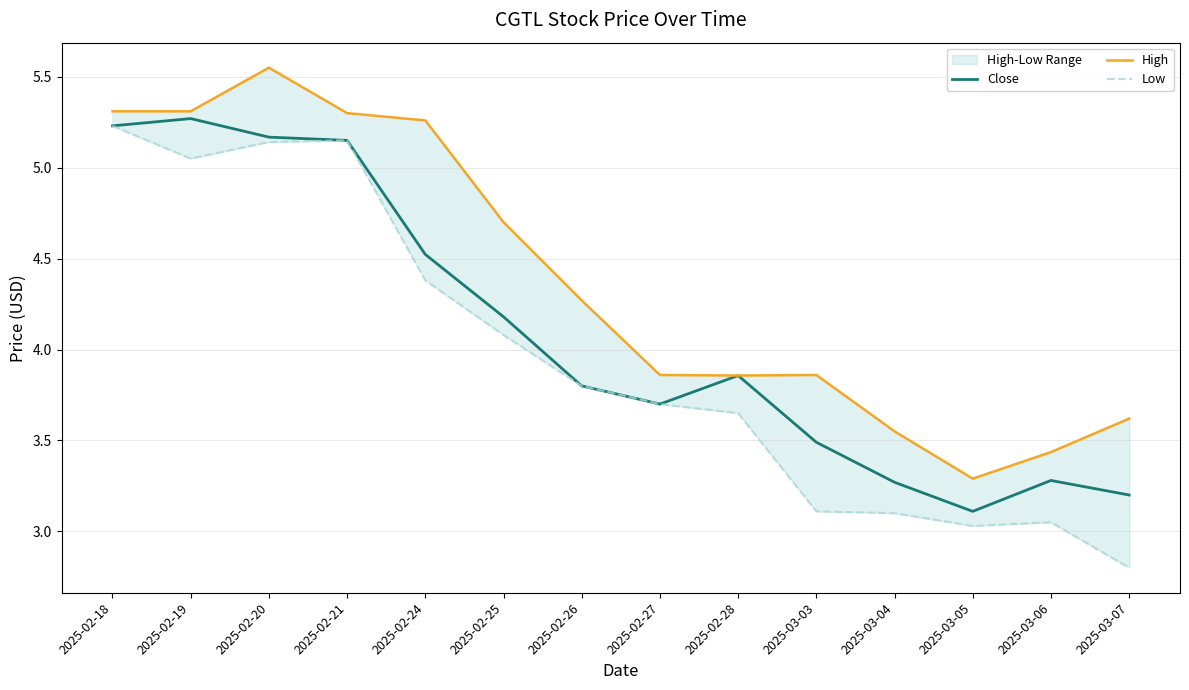

What is the label of the 6th point from the left?

2025-02-25